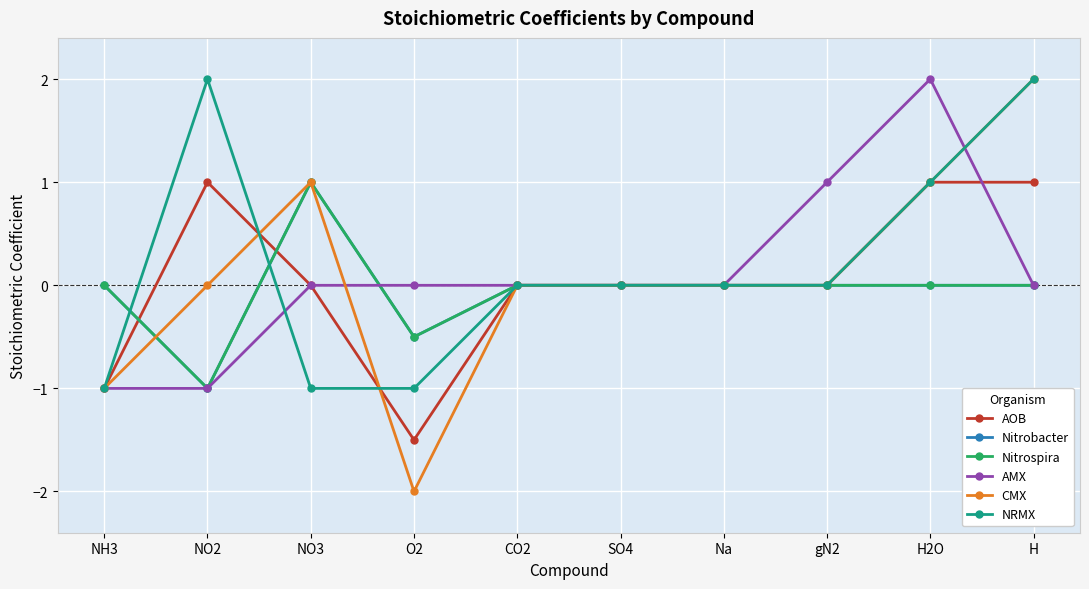

At how many categories does at least one series exceed -1?

10